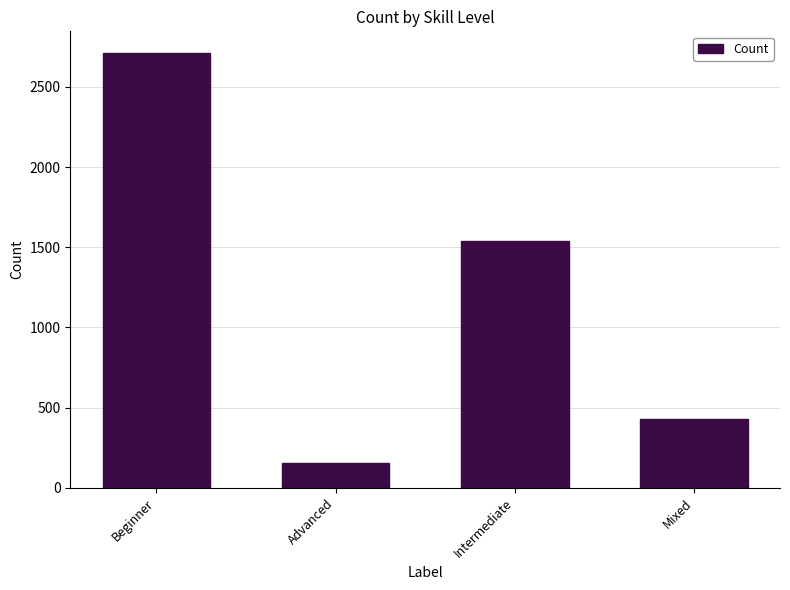

Count the number of data series in this chart.

1